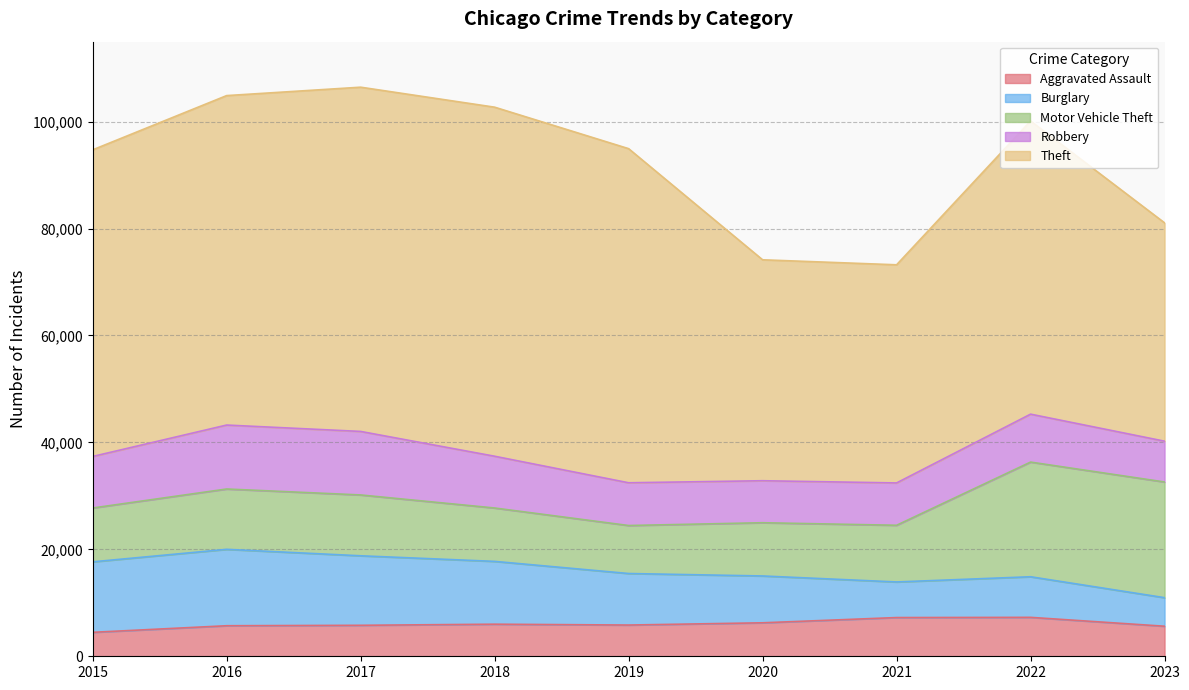

Which series has the largest total across all categories?

Theft